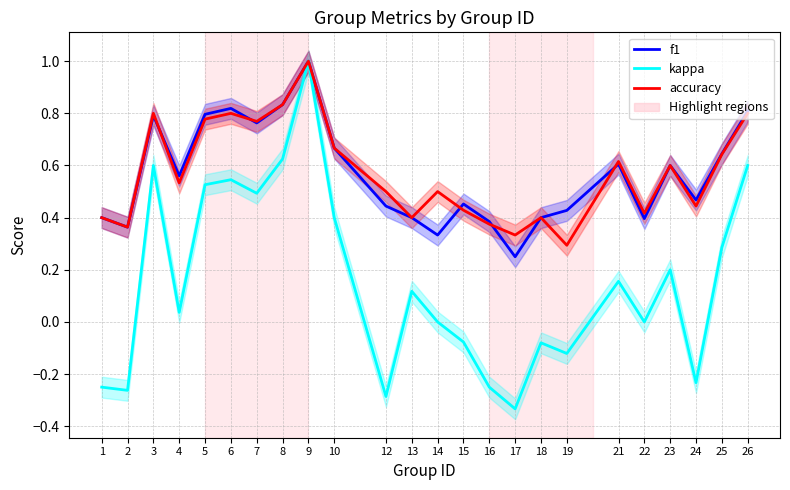

How many distinct data groups are displayed?

3